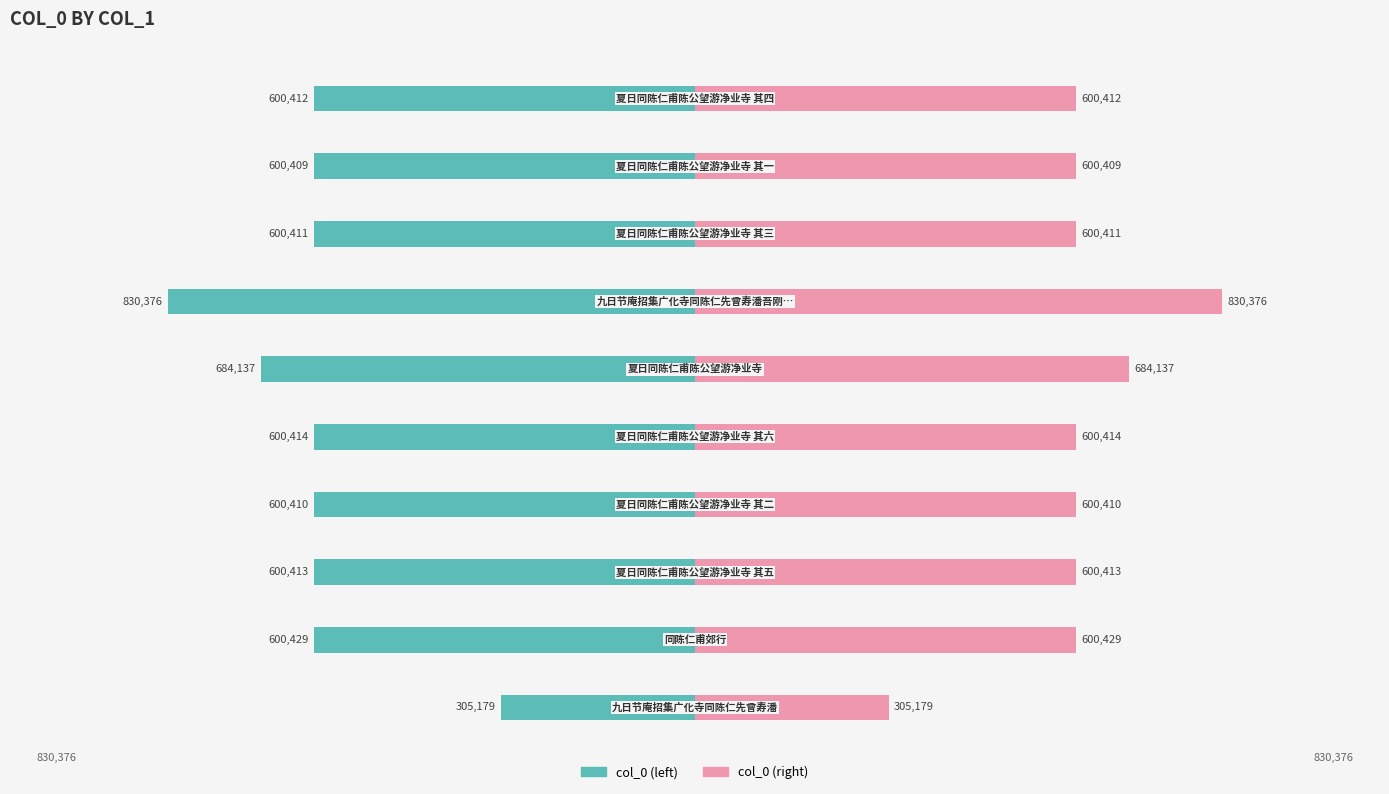

The value of col_0 (left) at 9 is -600412. True or false?

True